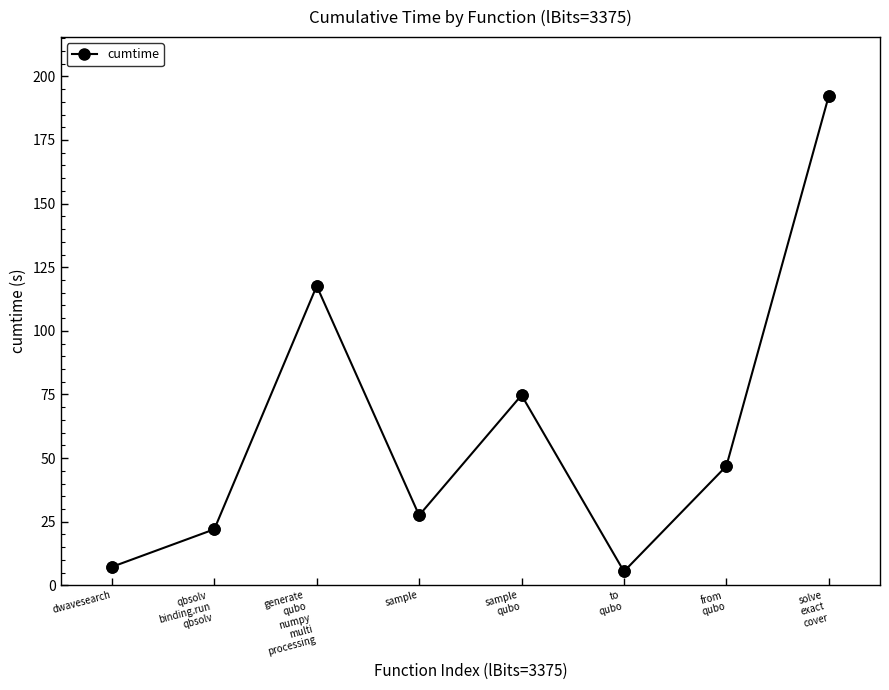

How many values are below 46?

4